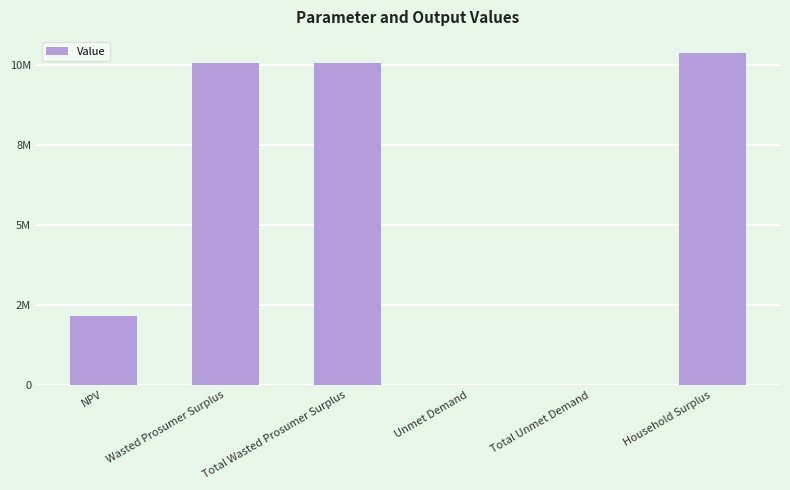

What is the label of the 2nd bar from the left?

Wasted Prosumer Surplus